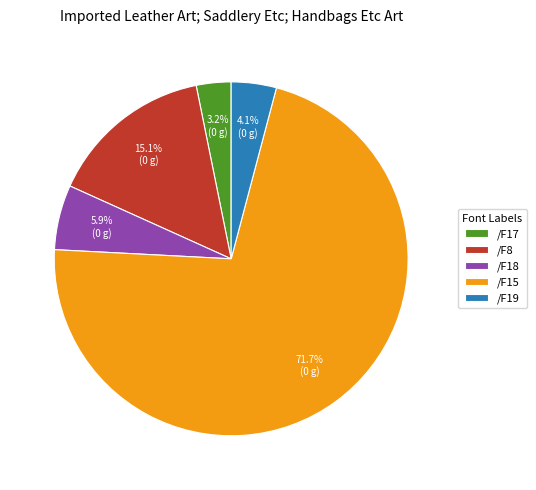

To the nearest percent, what is the average slice percentage?

20%